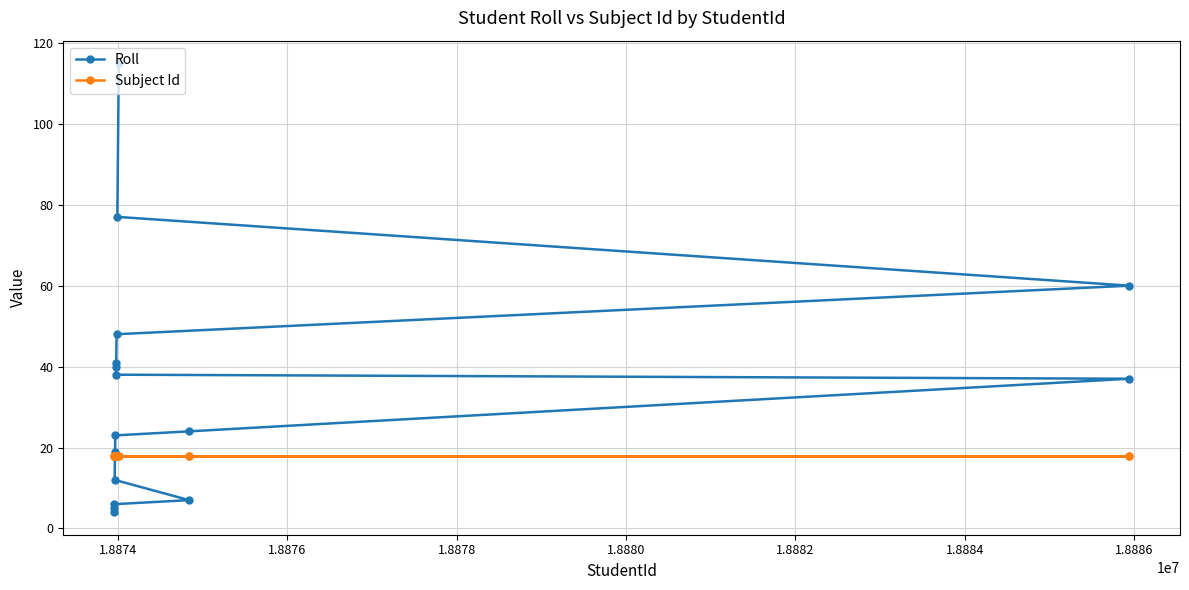

True or false: Subject Id and Roll cross at least once.

True